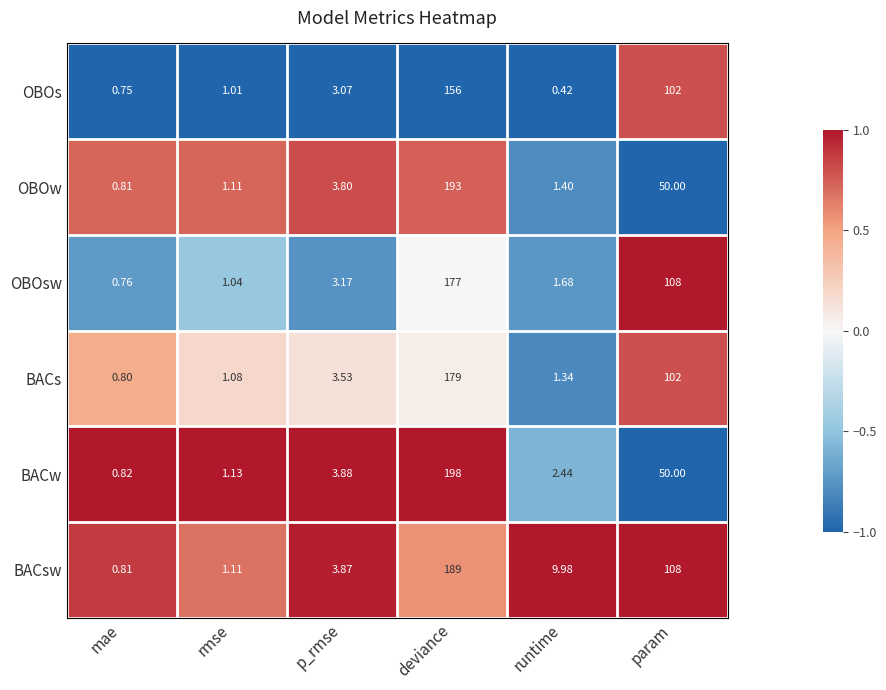

Where does the OBOs series first go above 3?

p_rmse